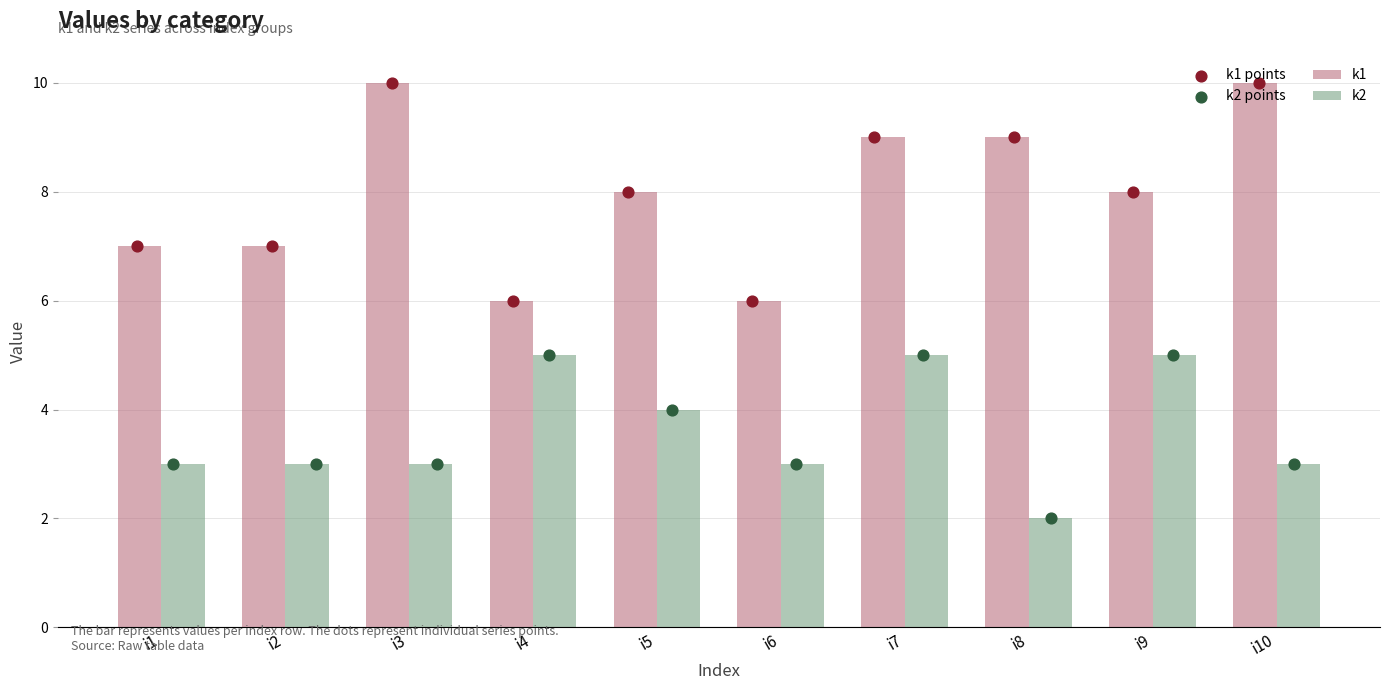

Which series contains the lowest Y value?

k2